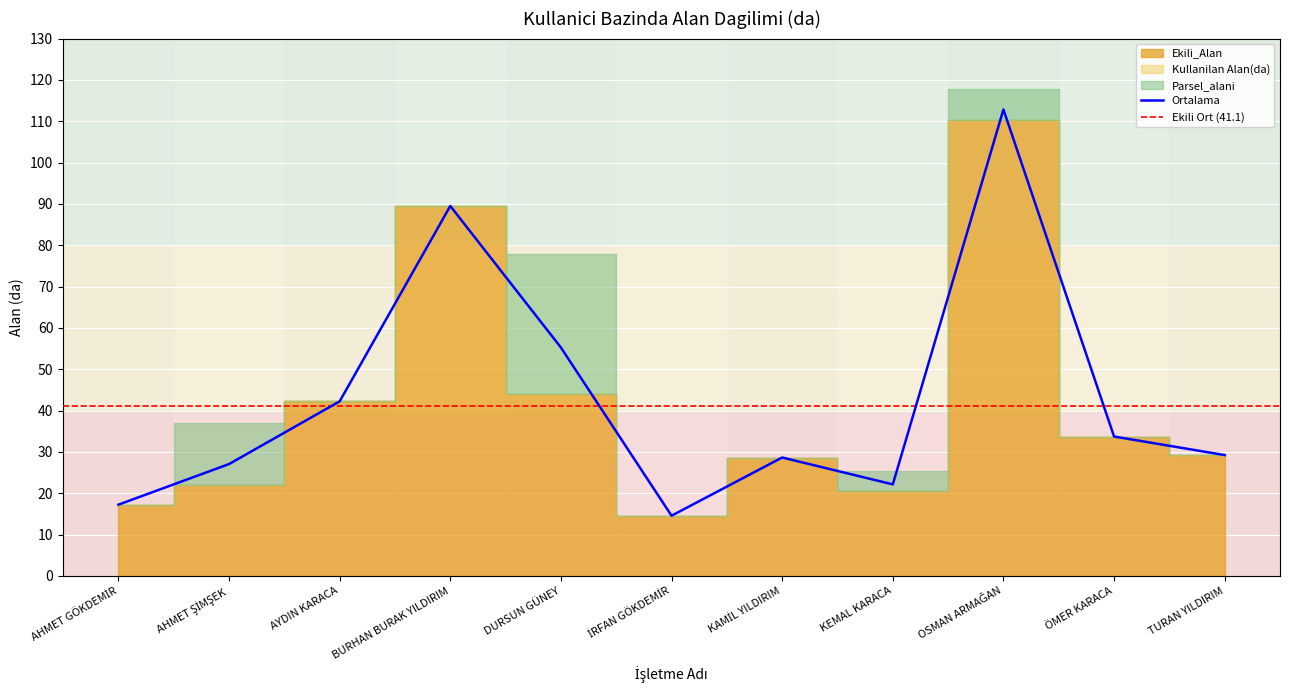

What is the label of the 9th point from the right?

AYDIN KARACA